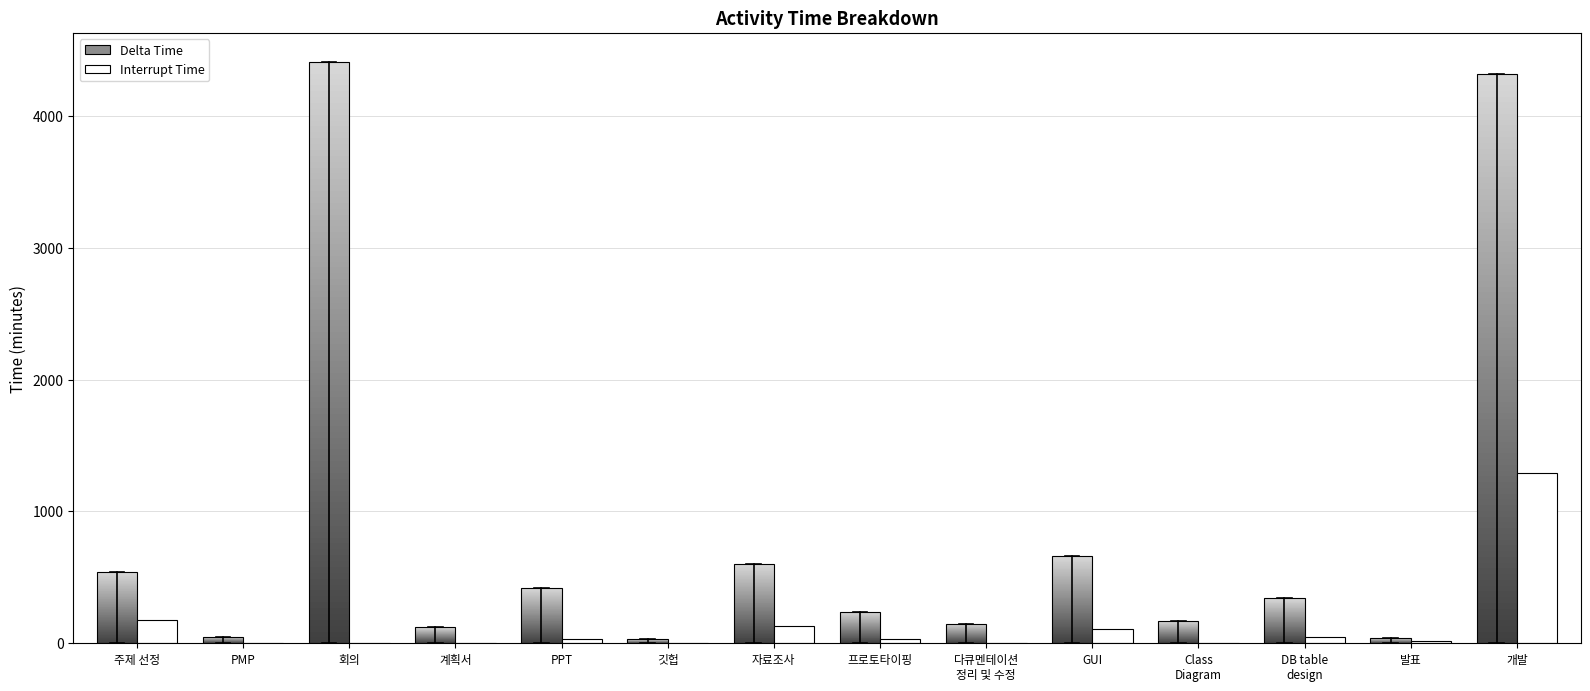

How many series are shown in this chart?

1